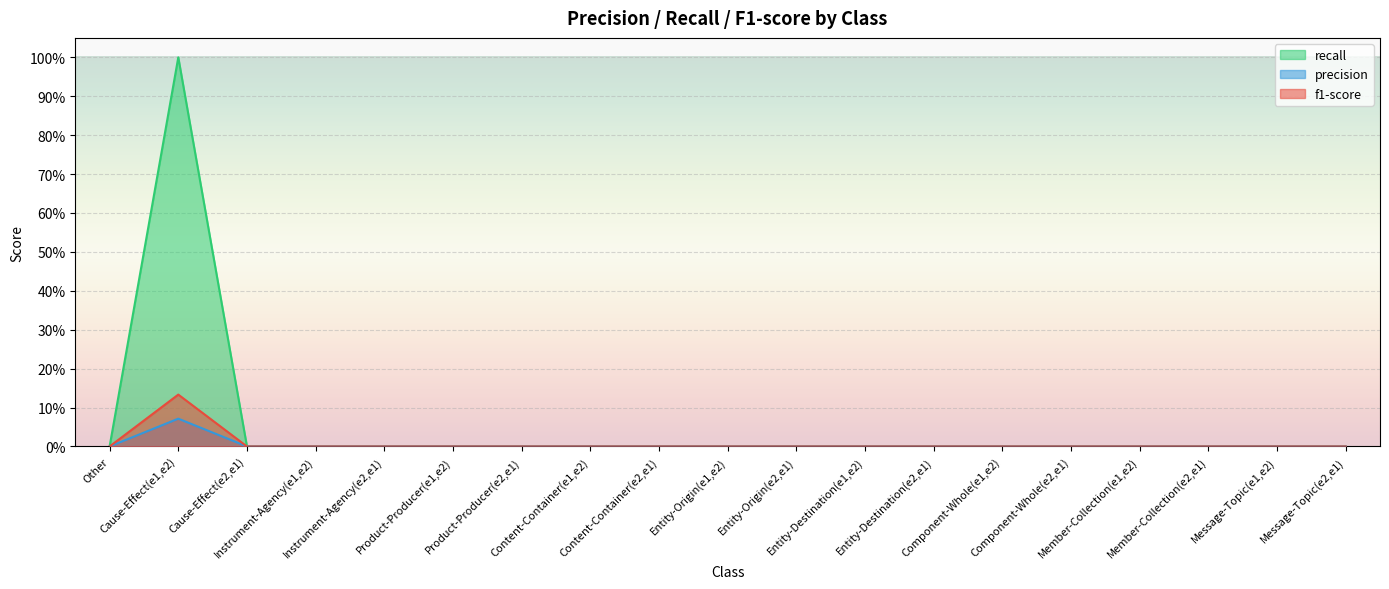

Count the f1-score values in the range 0 to 1.

19